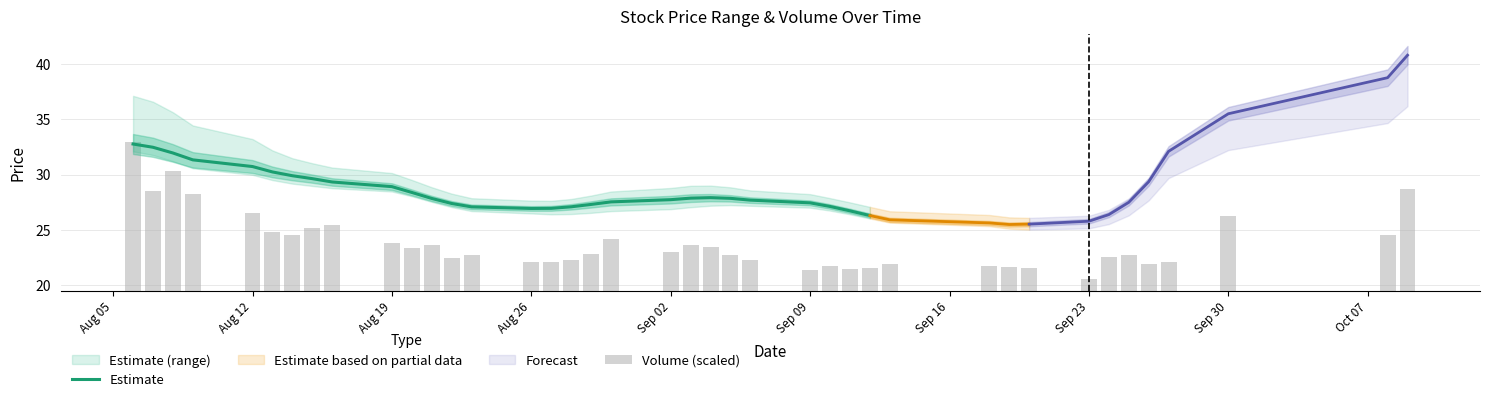

What is the lowest value of the close series?

24.8